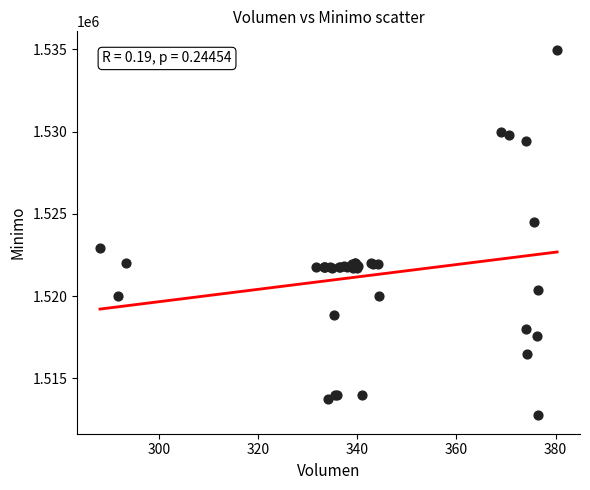

What Y value in the scatter plot is closest to 1523862?

1524513